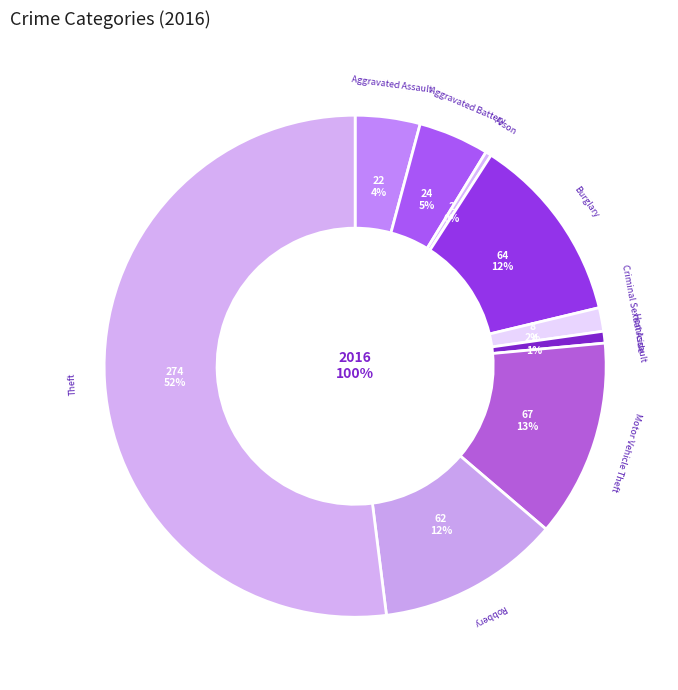

To the nearest percent, what is the difference between the largest and smallest slice percentages?

52%